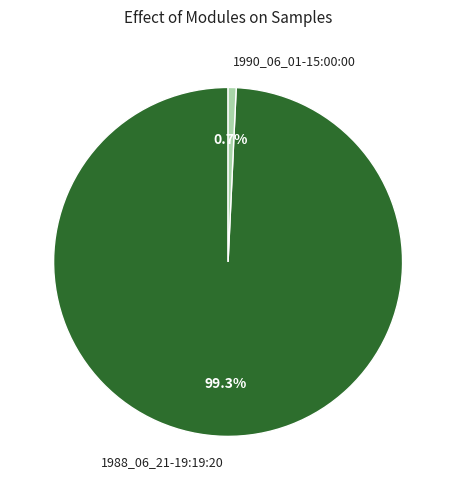

Count the number of slices in the pie.

2